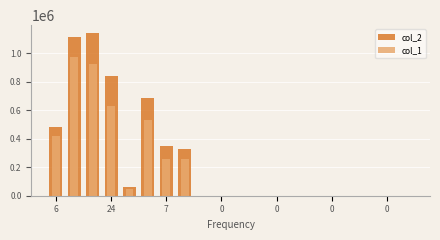

At which label does col_1 reach its minimum?

8